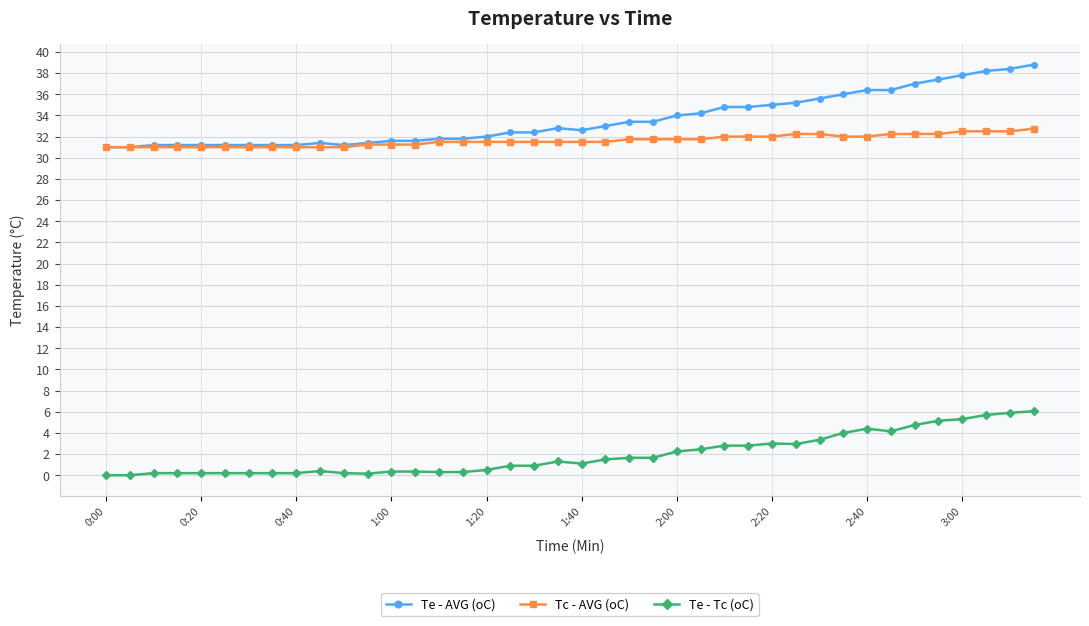

What is the value of the Te - AVG (oC) point at the 36th from the left?

37.4